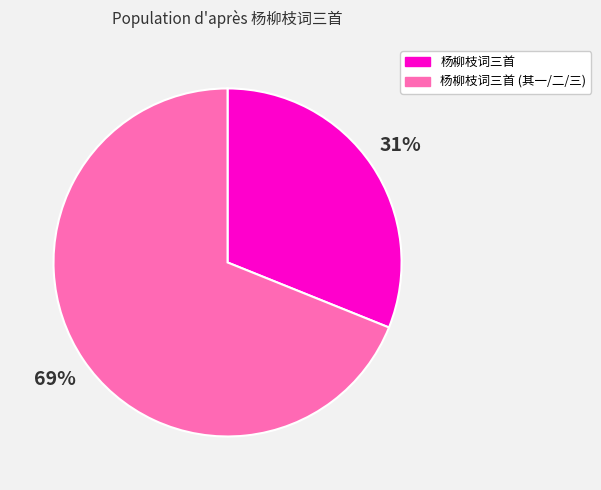

To the nearest percent, what is the difference between the 杨柳枝词三首 and 杨柳枝词三首 (其一/二/三) slice percentages?

38%